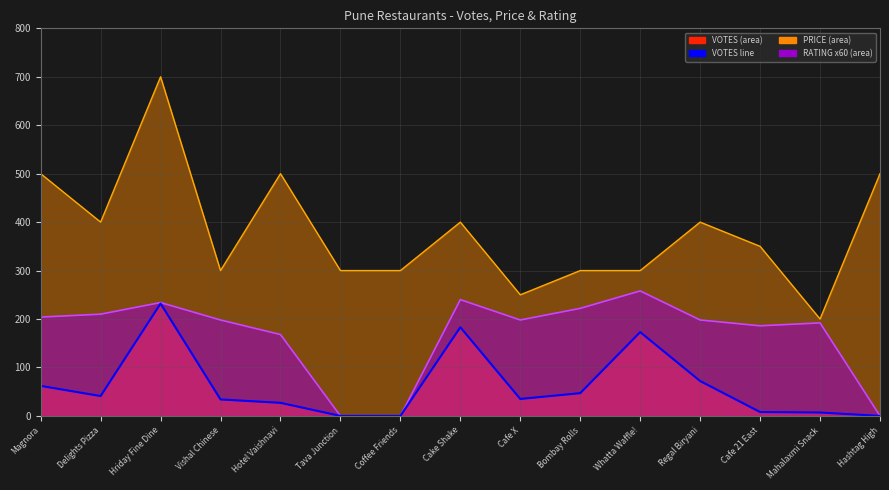

What position from the right is Tava Junction?

10